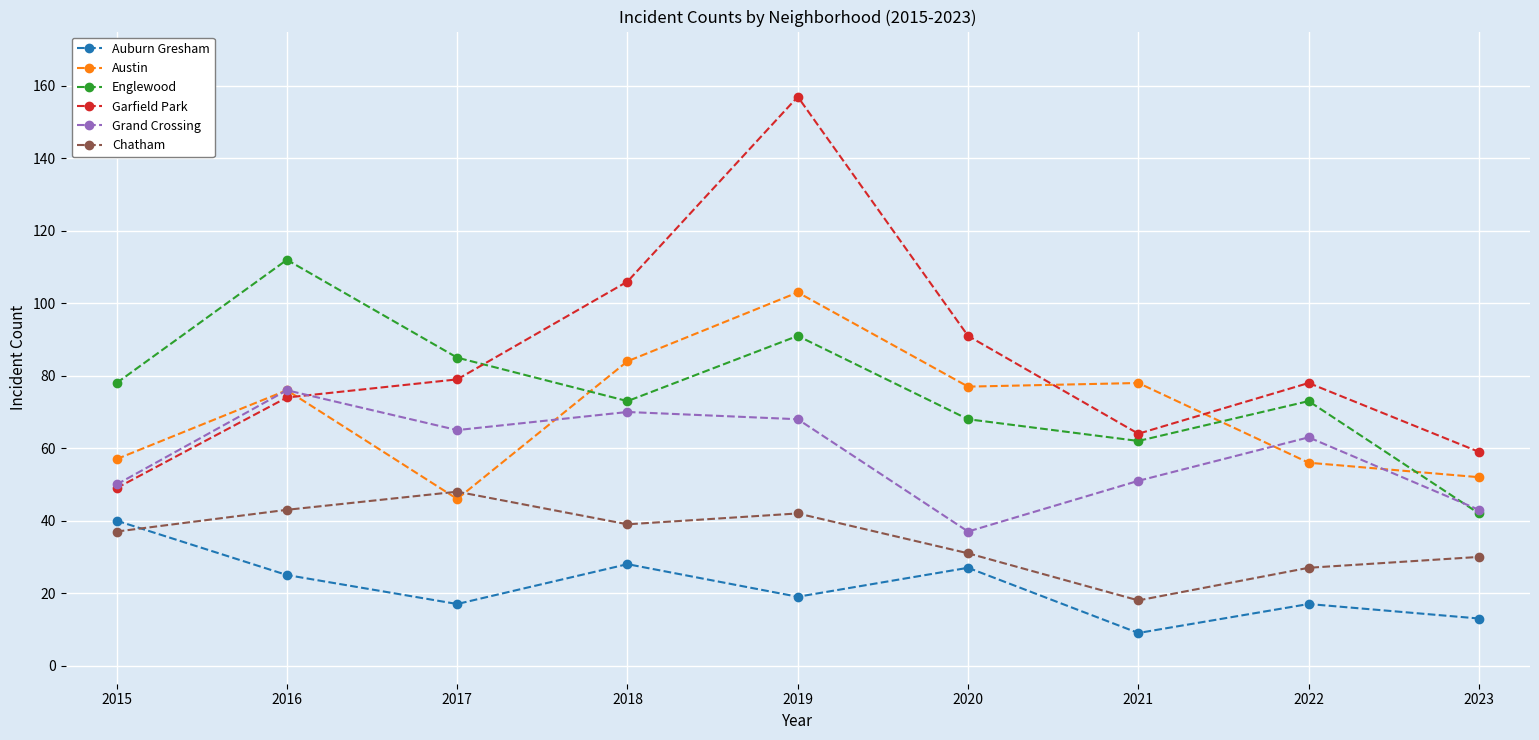

Where does the Garfield Park series first go above 78?

2017